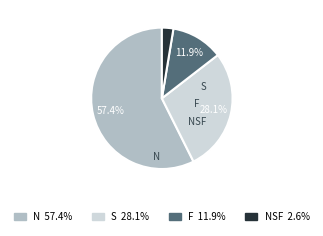

What is the smallest slice in the pie chart?

NSF